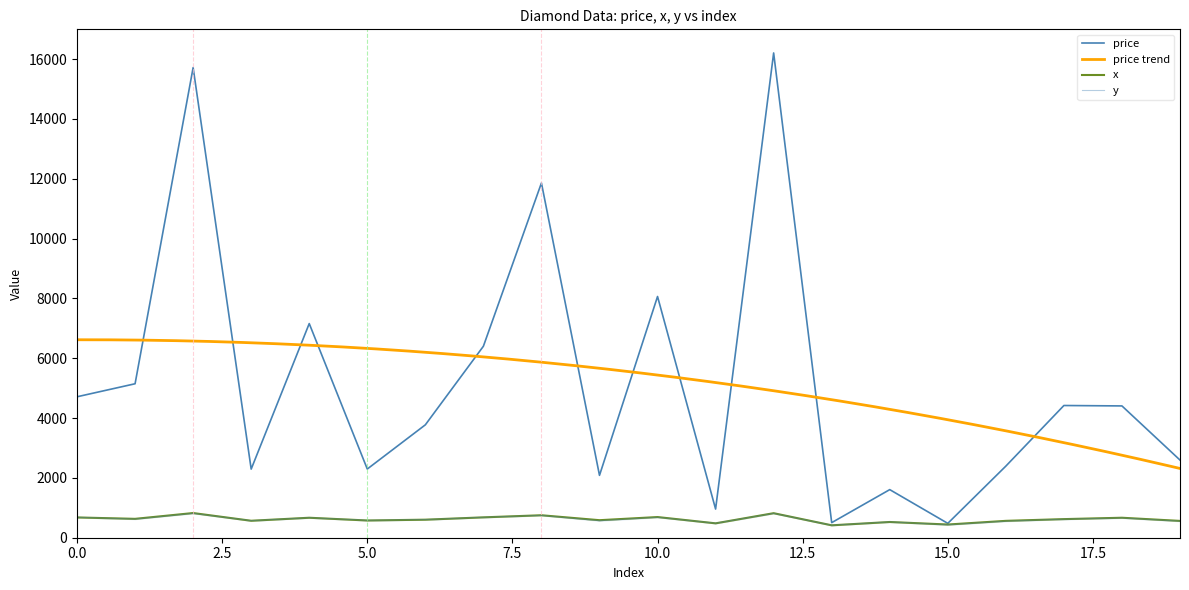

How many lines are shown in the chart?

3